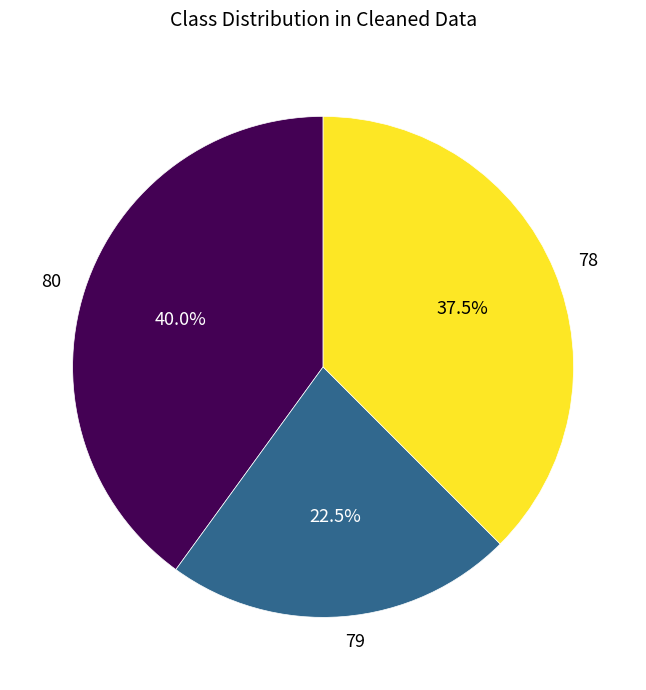

Count the number of slices in the pie.

3